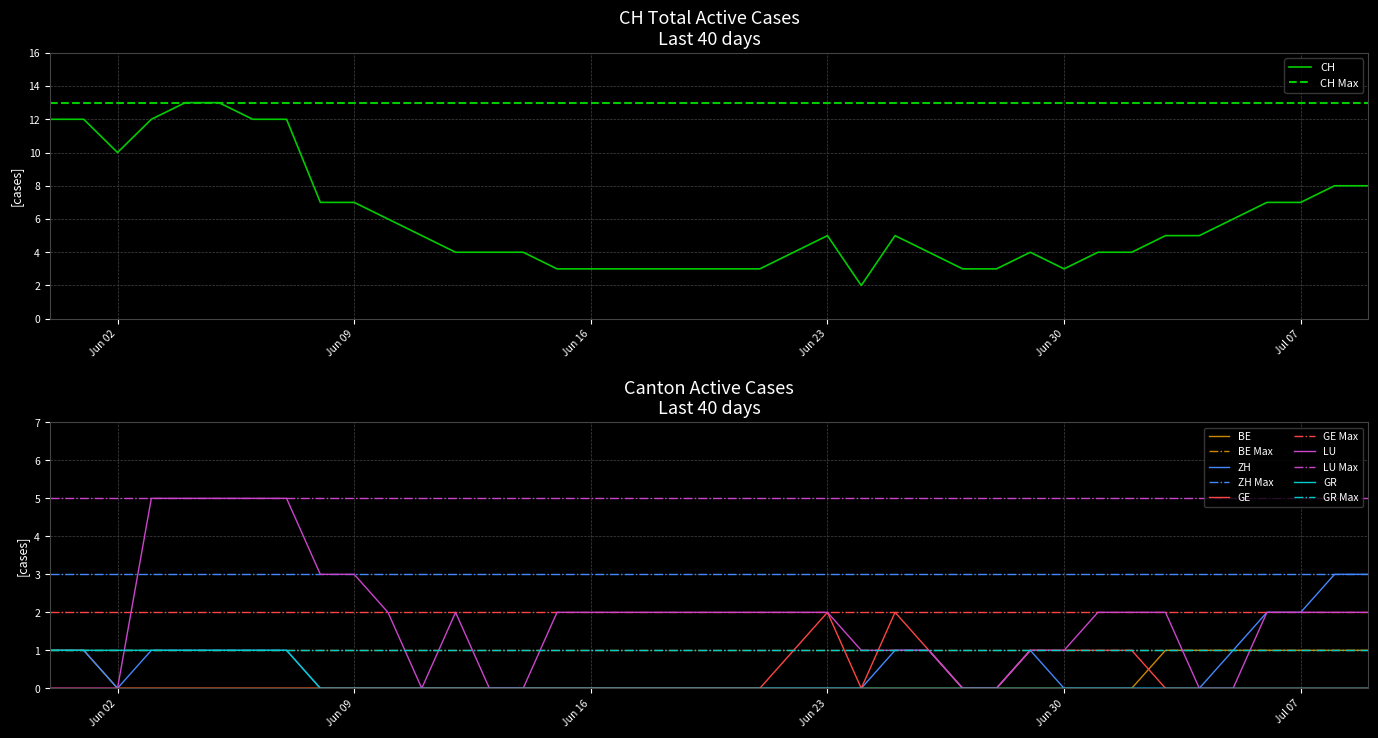

At how many categories does at least one series exceed 9?

8